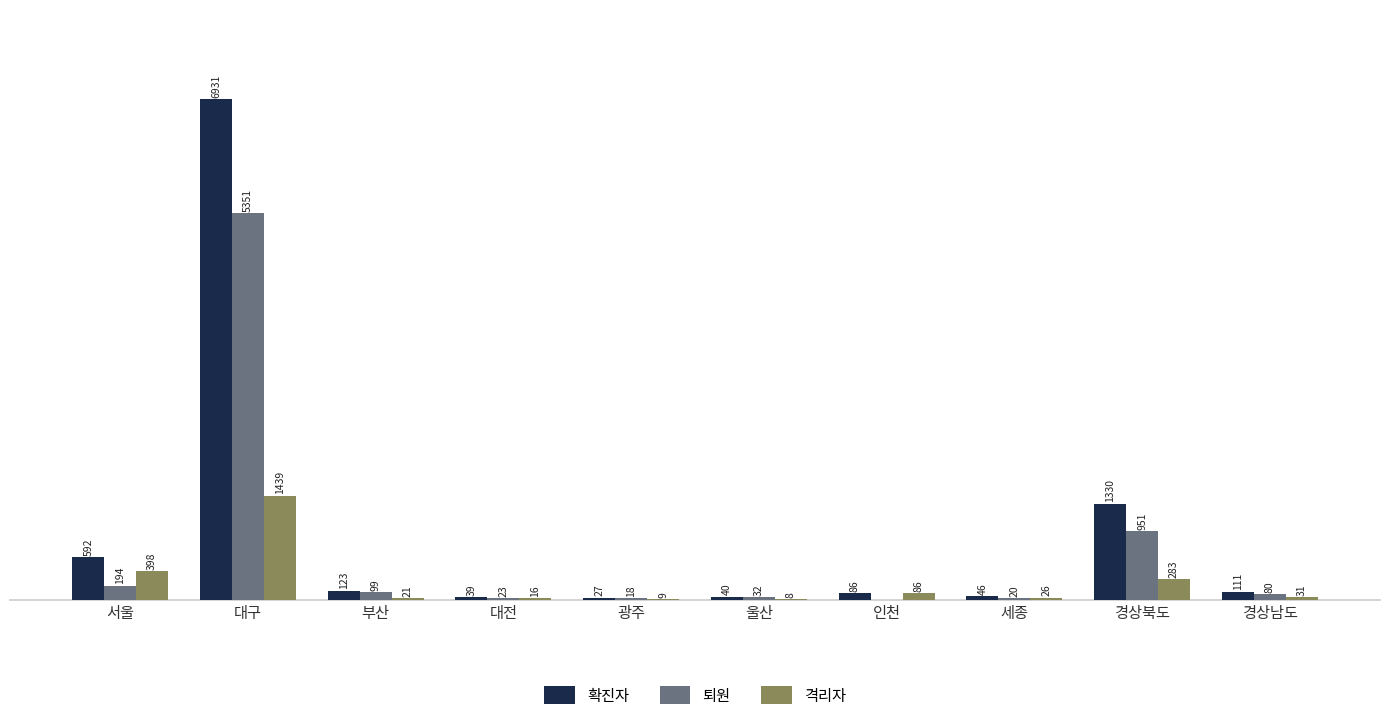

Where is 확진자 nearest to the value 3479?

경상북도